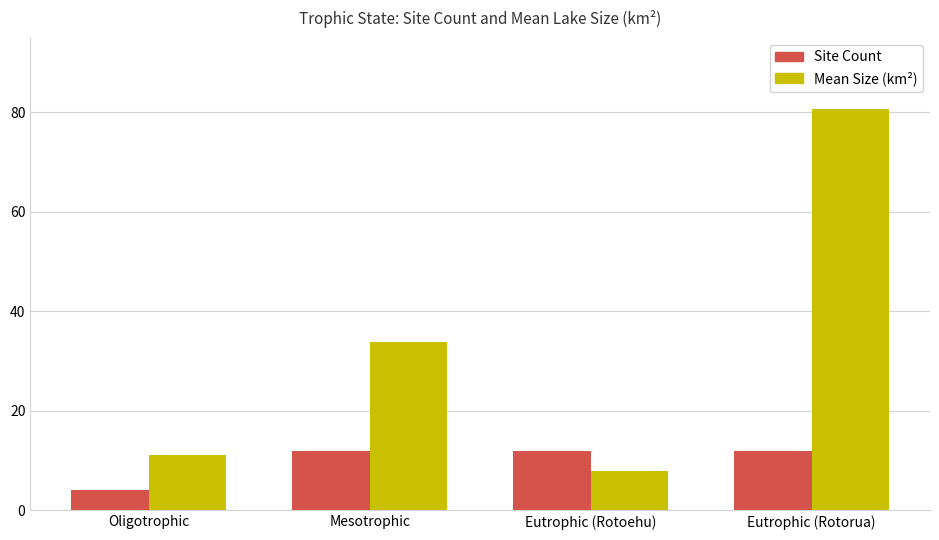

What is the spread (max minus min) of values at Mesotrophic?

21.8